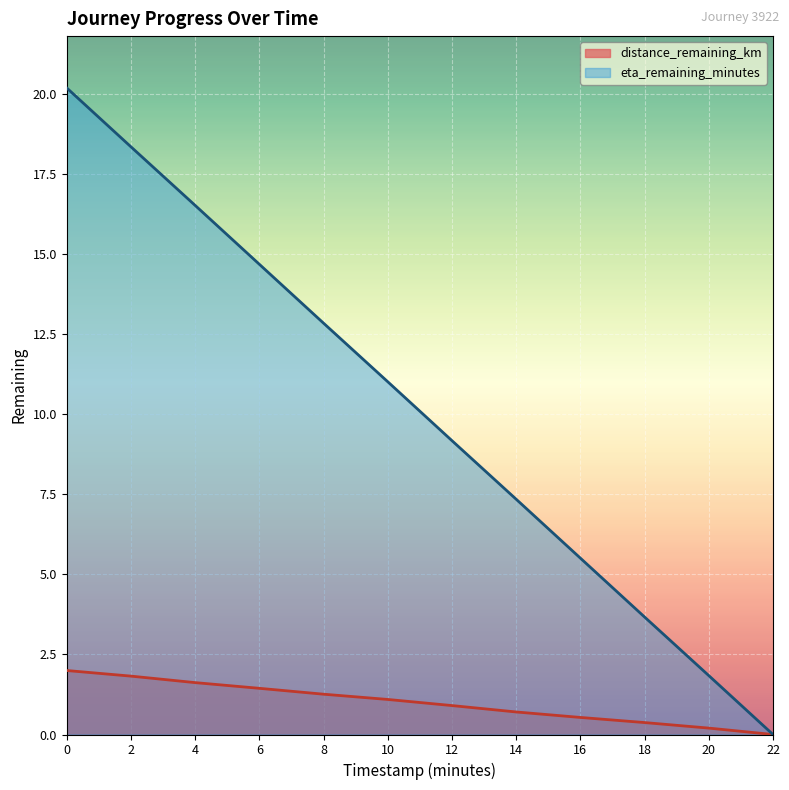

Reading left to right, what are all the values shown in this chart?

distance_remaining_km: 2.0	1.8	1.6	1.4	1.3	1.1	0.9	0.7	0.5	0.4	0.2	0.0
eta_remaining_minutes: 20.2	18.4	16.5	14.7	12.8	11.0	9.2	7.3	5.5	3.7	1.8	0.0